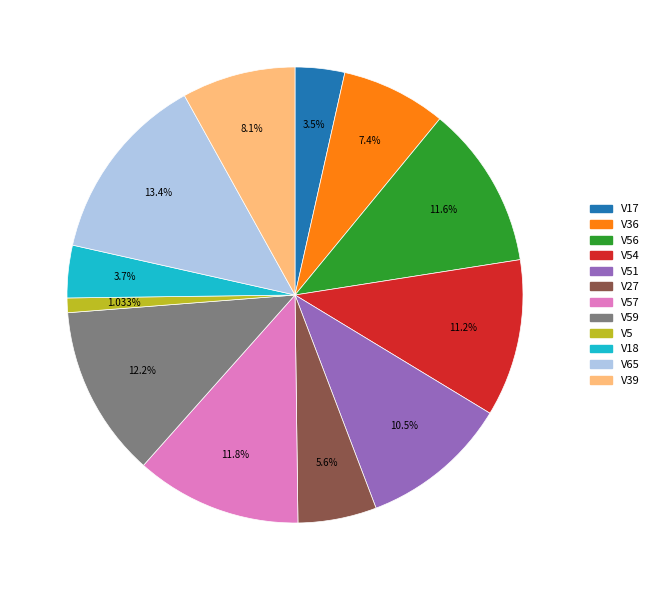

Is V17 the majority of the pie?

No